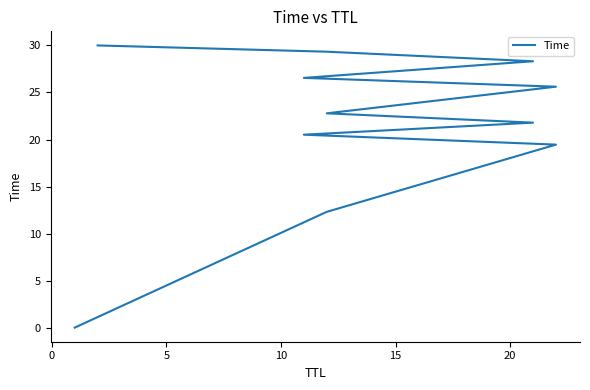

How many data points does each series have?

11